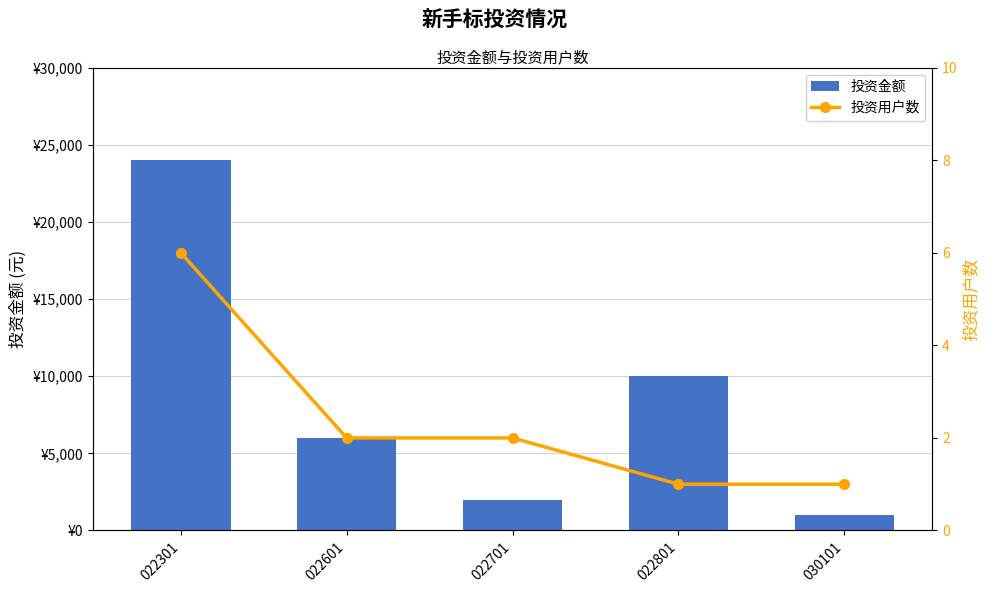

What is the average value of the 投资金额 series?

8600